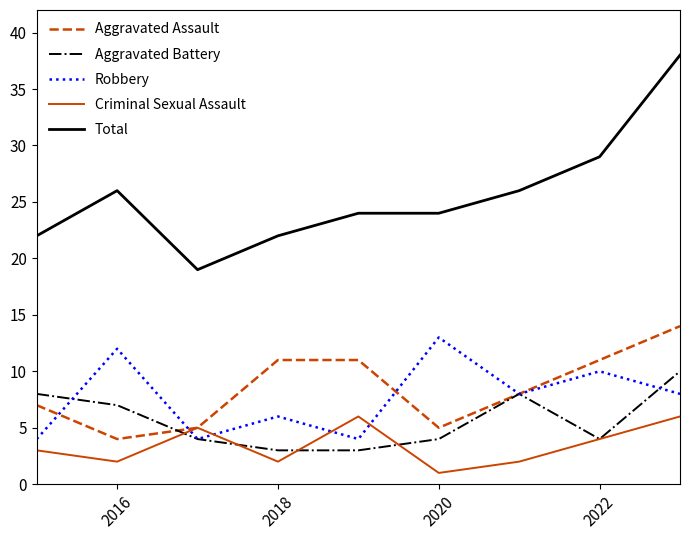

What is the maximum value for Aggravated Battery?

10